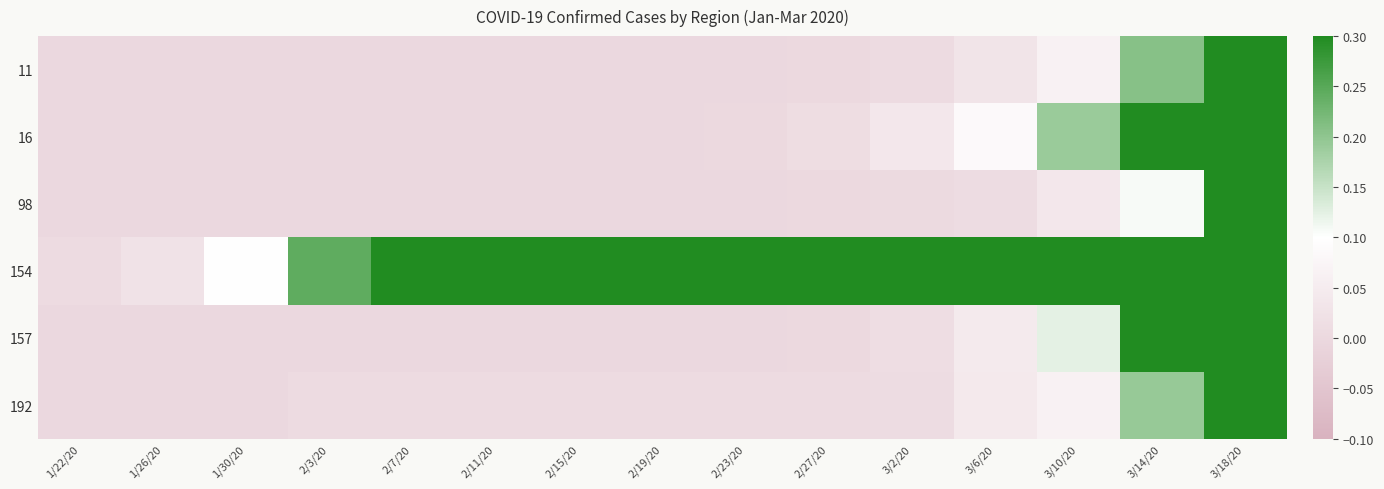

Reading left to right, list all the values displayed in this chart.

11: 1/22/20=0.0	1/26/20=0.0	1/30/20=0.0	2/3/20=0.0	2/7/20=0.0	2/11/20=0.0	2/15/20=0.0	2/19/20=0.0	2/23/20=0.0	2/27/20=0.0	3/2/20=0.0	3/6/20=0.0	3/10/20=0.1	3/14/20=0.2	3/18/20=0.6
16: 1/22/20=0.0	1/26/20=0.0	1/30/20=0.0	2/3/20=0.0	2/7/20=0.0	2/11/20=0.0	2/15/20=0.0	2/19/20=0.0	2/23/20=0.0	2/27/20=0.0	3/2/20=0.0	3/6/20=0.1	3/10/20=0.2	3/14/20=0.4	3/18/20=0.7
98: 1/22/20=0.0	1/26/20=0.0	1/30/20=0.0	2/3/20=0.0	2/7/20=0.0	2/11/20=0.0	2/15/20=0.0	2/19/20=0.0	2/23/20=0.0	2/27/20=0.0	3/2/20=0.0	3/6/20=0.0	3/10/20=0.0	3/14/20=0.1	3/18/20=0.3
154: 1/22/20=0.0	1/26/20=0.0	1/30/20=0.1	2/3/20=0.2	2/7/20=0.4	2/11/20=0.5	2/15/20=0.8	2/19/20=0.9	2/23/20=0.9	2/27/20=1.0	3/2/20=1.0	3/6/20=1.0	3/10/20=1.0	3/14/20=1.0	3/18/20=1.0
157: 1/22/20=0.0	1/26/20=0.0	1/30/20=0.0	2/3/20=0.0	2/7/20=0.0	2/11/20=0.0	2/15/20=0.0	2/19/20=0.0	2/23/20=0.0	2/27/20=0.0	3/2/20=0.0	3/6/20=0.0	3/10/20=0.1	3/14/20=0.3	3/18/20=0.6
192: 1/22/20=0.0	1/26/20=0.0	1/30/20=0.0	2/3/20=0.0	2/7/20=0.0	2/11/20=0.0	2/15/20=0.0	2/19/20=0.0	2/23/20=0.0	2/27/20=0.0	3/2/20=0.0	3/6/20=0.0	3/10/20=0.1	3/14/20=0.2	3/18/20=0.5